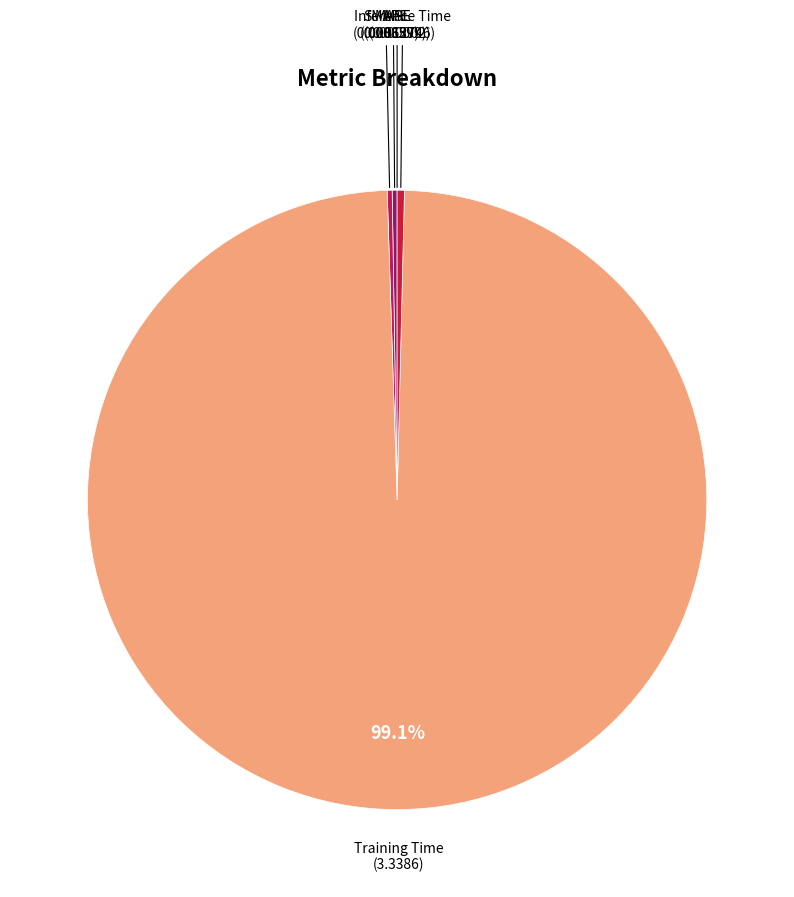

Is there any slice that represents more than half of the pie?

Yes